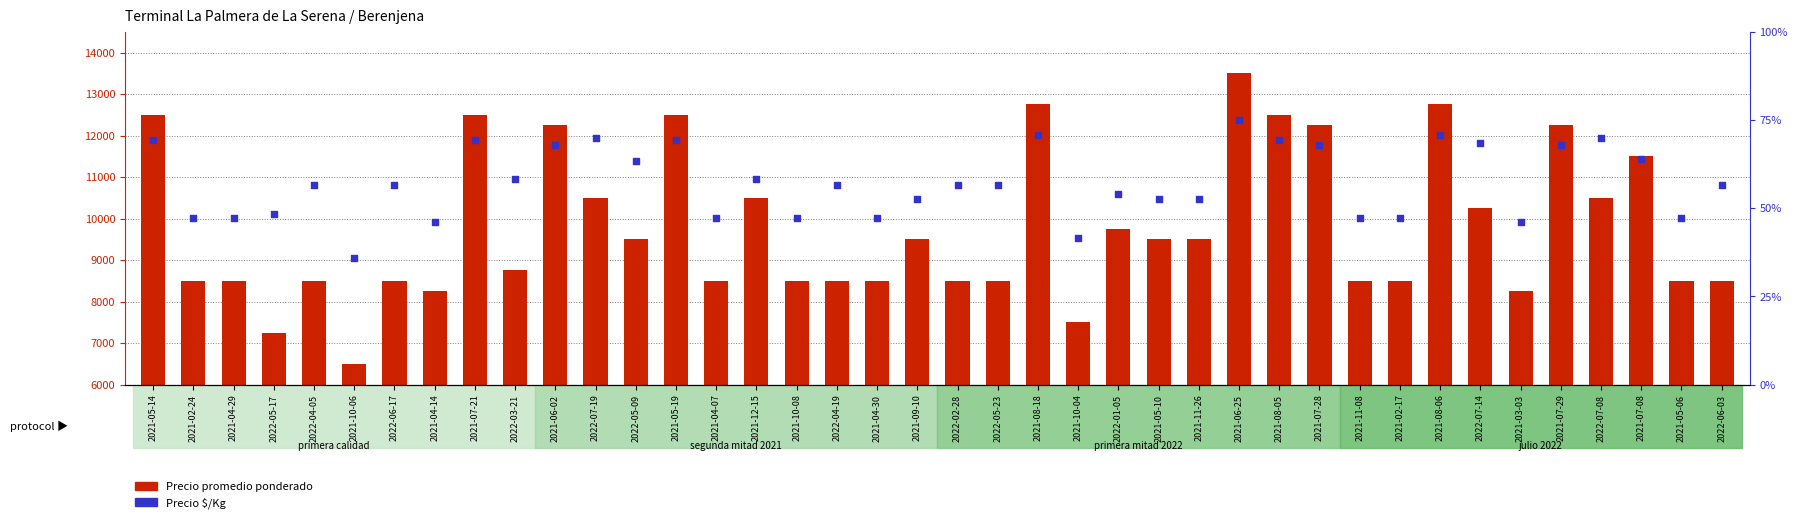

At how many categories does at least one series exceed 11462?

11